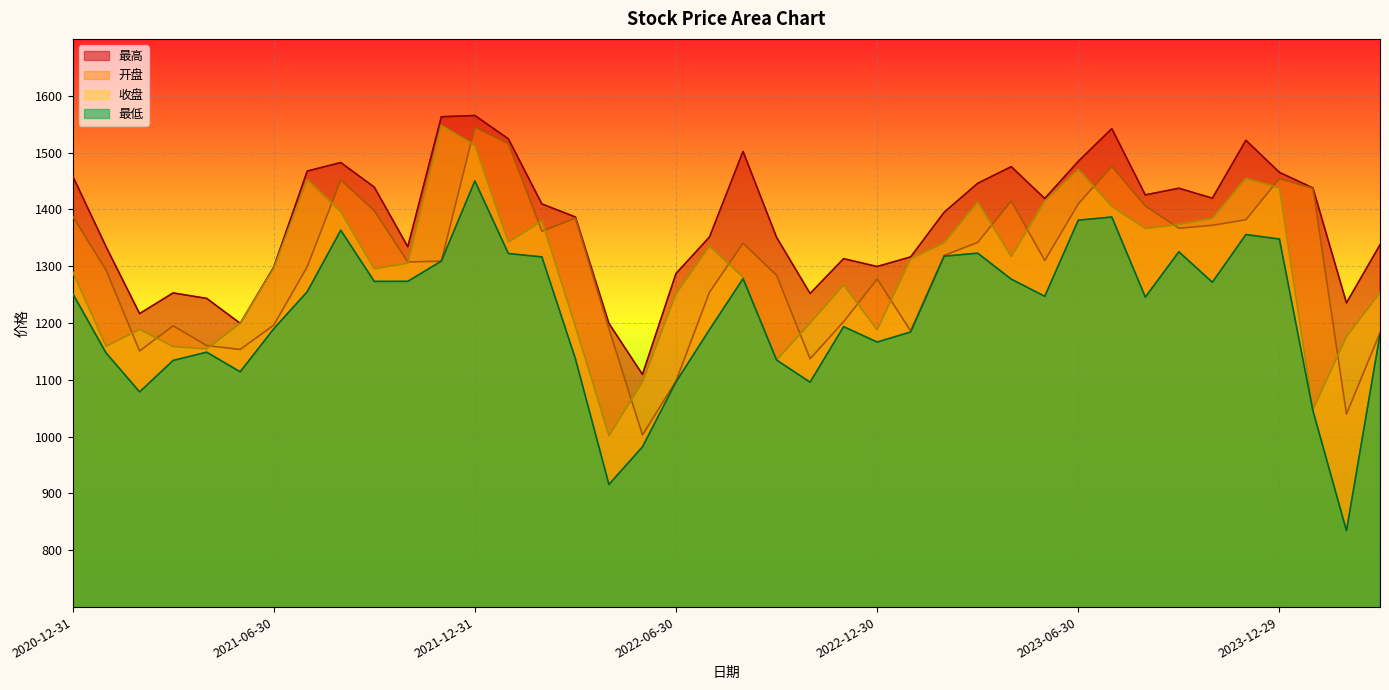

What is the value of the 最低 point at the 26th from the left?

1184.2